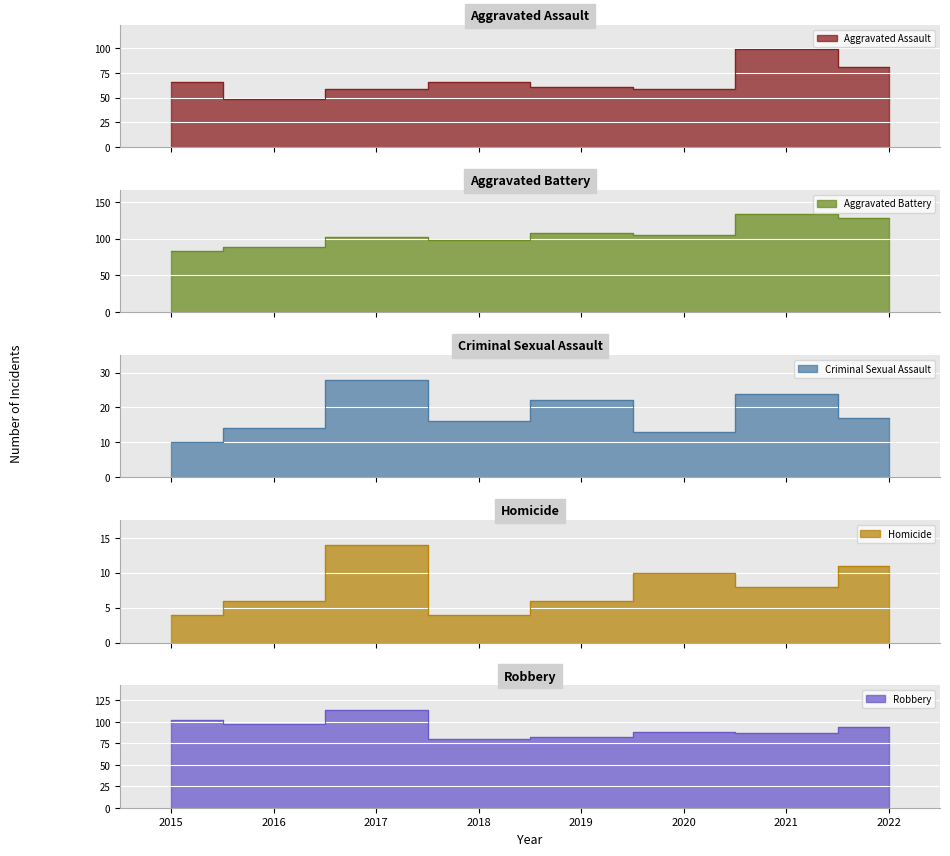

How many distinct data groups are displayed?

5